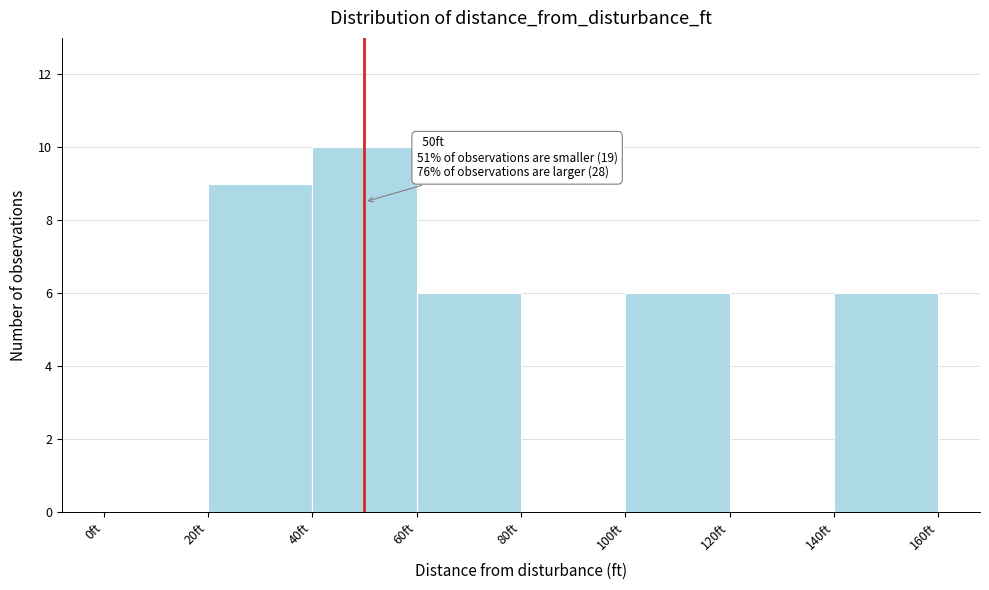

Over which range of the x-axis is the bar tallest?

40 to 60